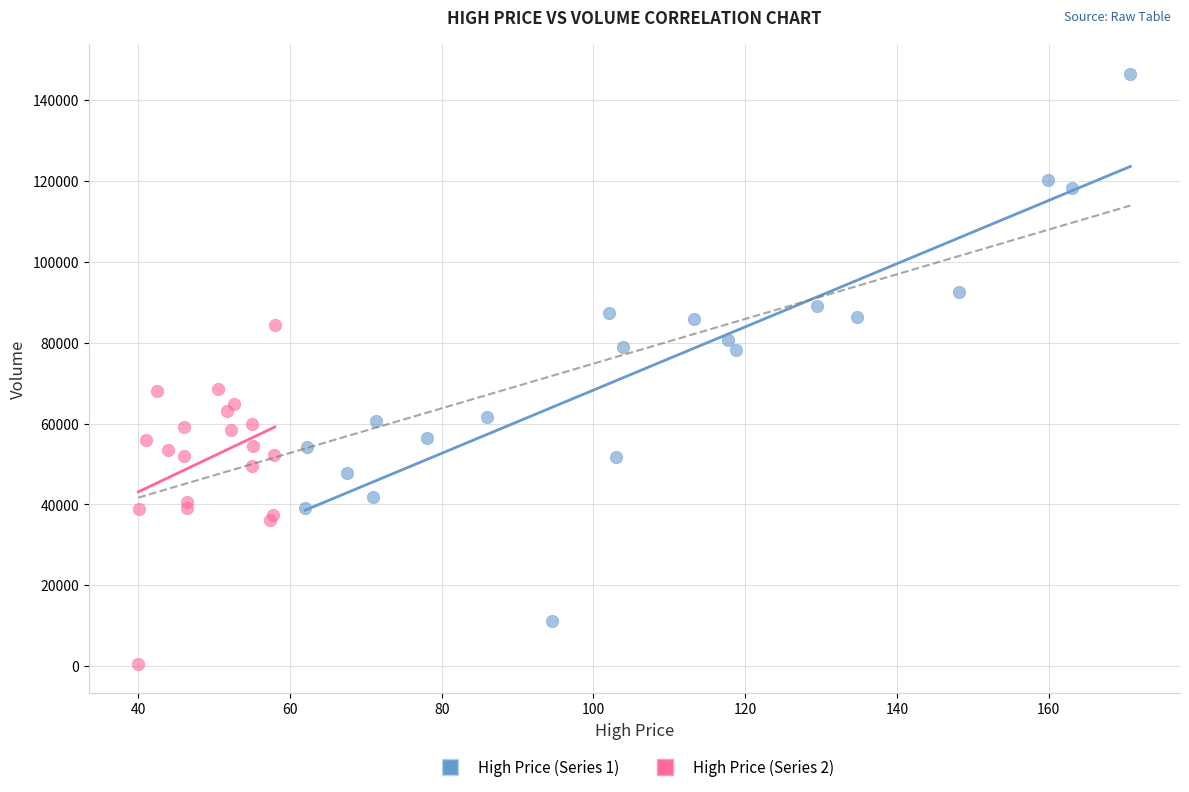

Which series has the largest Y range (max minus min)?

High Price (Series 1)